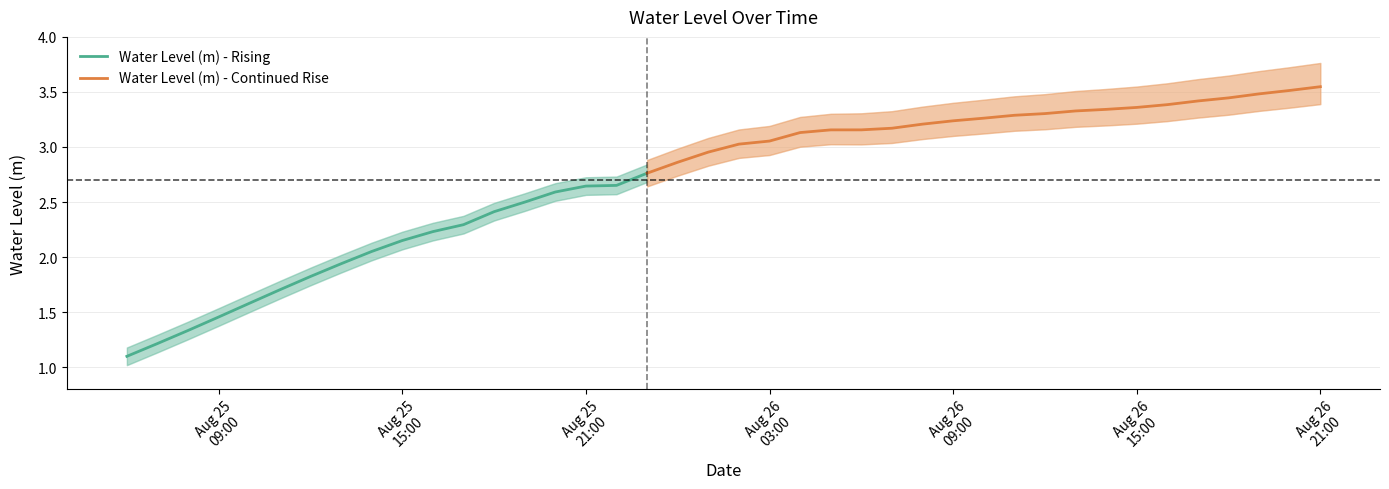

What is the average value?

2.7